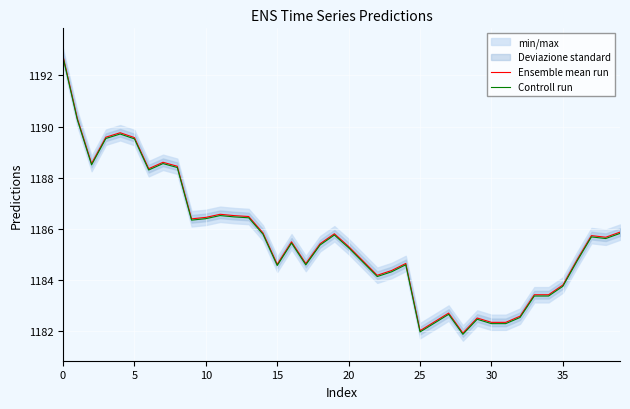

What is the label of the 20th point from the left?

19